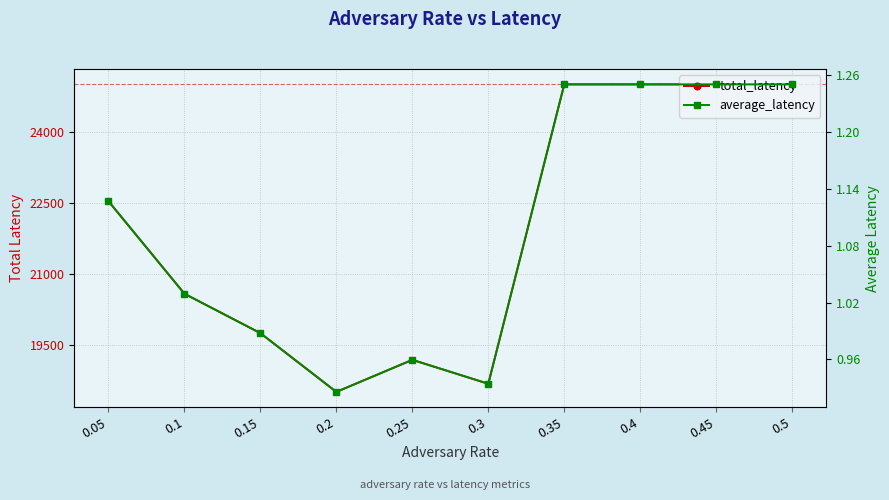

Rank the series at 0.2 from lowest to highest value.

average_latency, total_latency